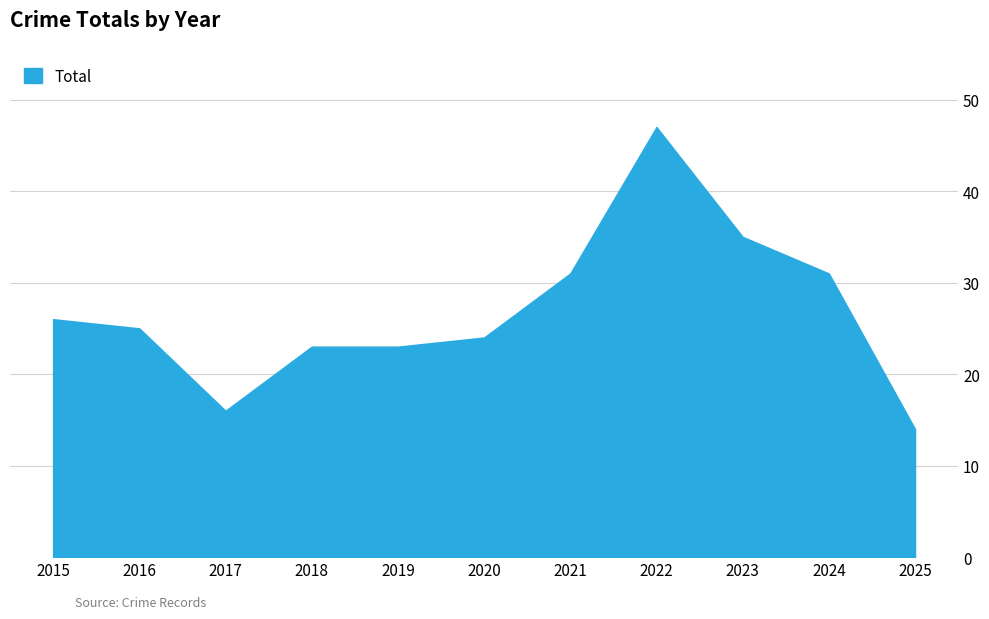

Between 2022 and 2015, which is larger?

2022